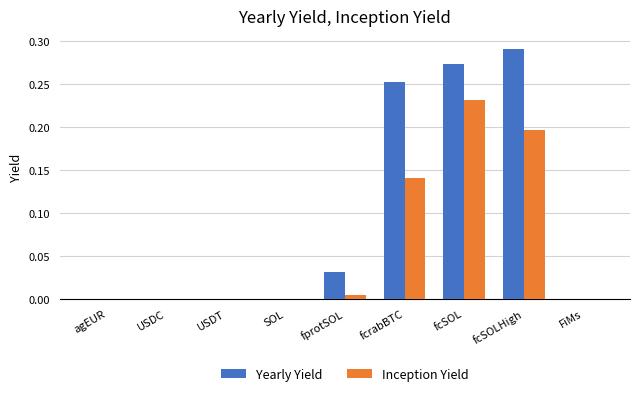

The value of Inception Yield at USDT is -0.1. True or false?

False